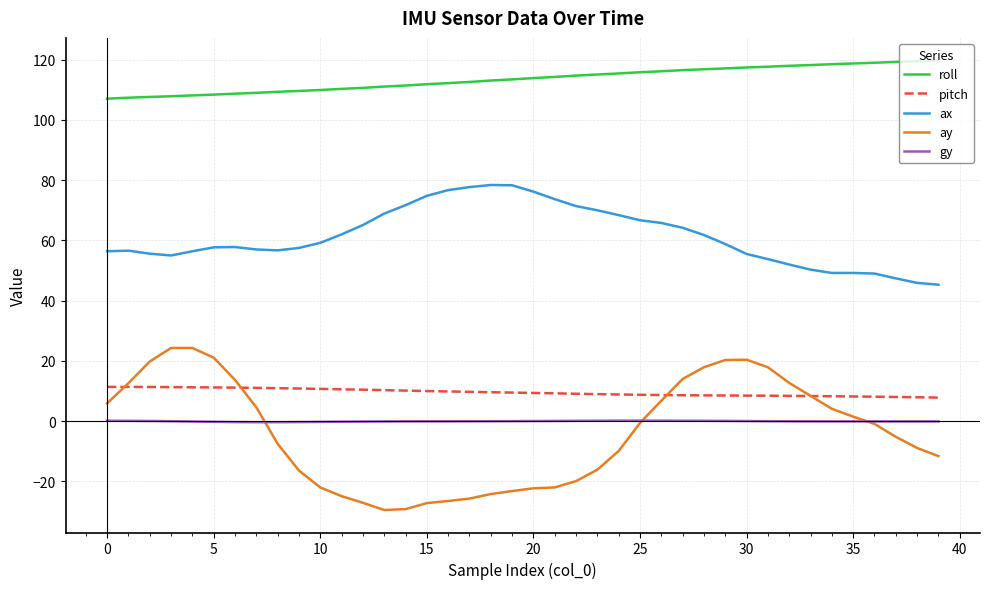

Rank the series by their maximum value, from lowest to highest.

gy, pitch, ay, ax, roll